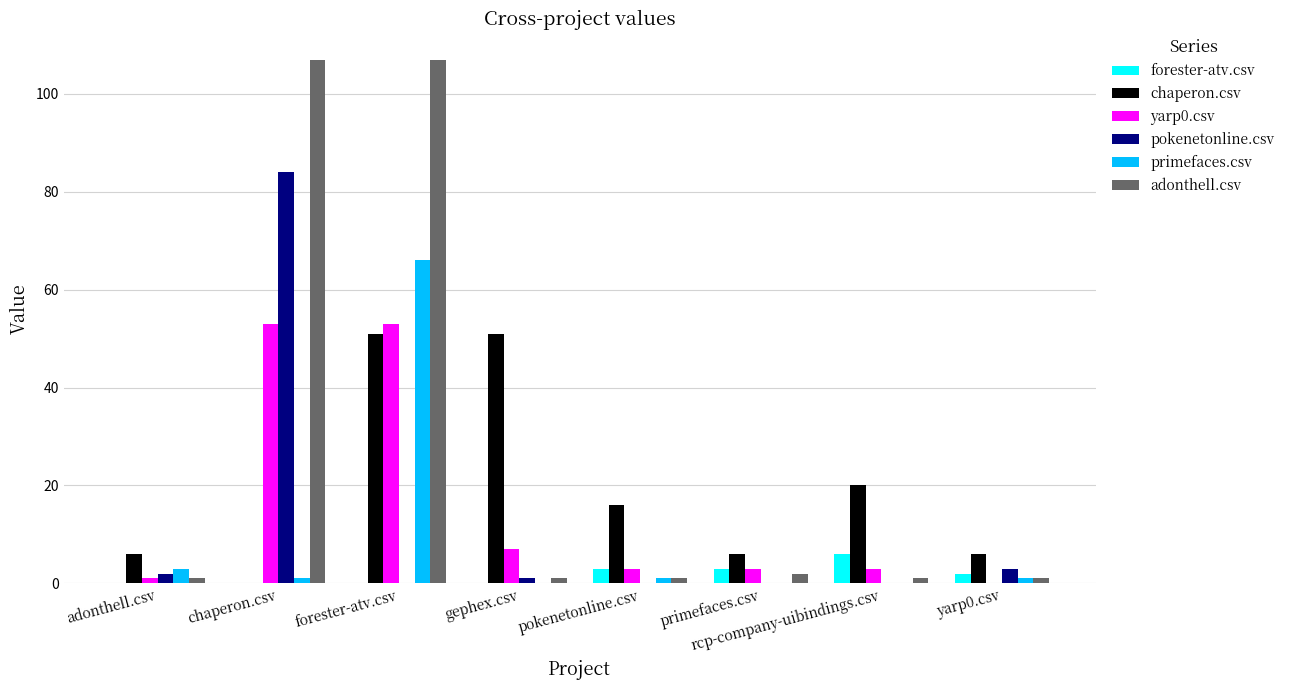

Reading left to right, what are all the values shown in this chart?

forester-atv.csv: adonthell.csv=0	chaperon.csv=0	forester-atv.csv=0	gephex.csv=0	pokenetonline.csv=3	primefaces.csv=3	rcp-company-uibindings.csv=6	yarp0.csv=2
chaperon.csv: adonthell.csv=6	chaperon.csv=0	forester-atv.csv=51	gephex.csv=51	pokenetonline.csv=16	primefaces.csv=6	rcp-company-uibindings.csv=20	yarp0.csv=6
yarp0.csv: adonthell.csv=1	chaperon.csv=53	forester-atv.csv=53	gephex.csv=7	pokenetonline.csv=3	primefaces.csv=3	rcp-company-uibindings.csv=3	yarp0.csv=0
pokenetonline.csv: adonthell.csv=2	chaperon.csv=84	forester-atv.csv=0	gephex.csv=1	pokenetonline.csv=0	primefaces.csv=0	rcp-company-uibindings.csv=0	yarp0.csv=3
primefaces.csv: adonthell.csv=3	chaperon.csv=1	forester-atv.csv=66	gephex.csv=0	pokenetonline.csv=1	primefaces.csv=0	rcp-company-uibindings.csv=0	yarp0.csv=1
adonthell.csv: adonthell.csv=1	chaperon.csv=107	forester-atv.csv=107	gephex.csv=1	pokenetonline.csv=1	primefaces.csv=2	rcp-company-uibindings.csv=1	yarp0.csv=1